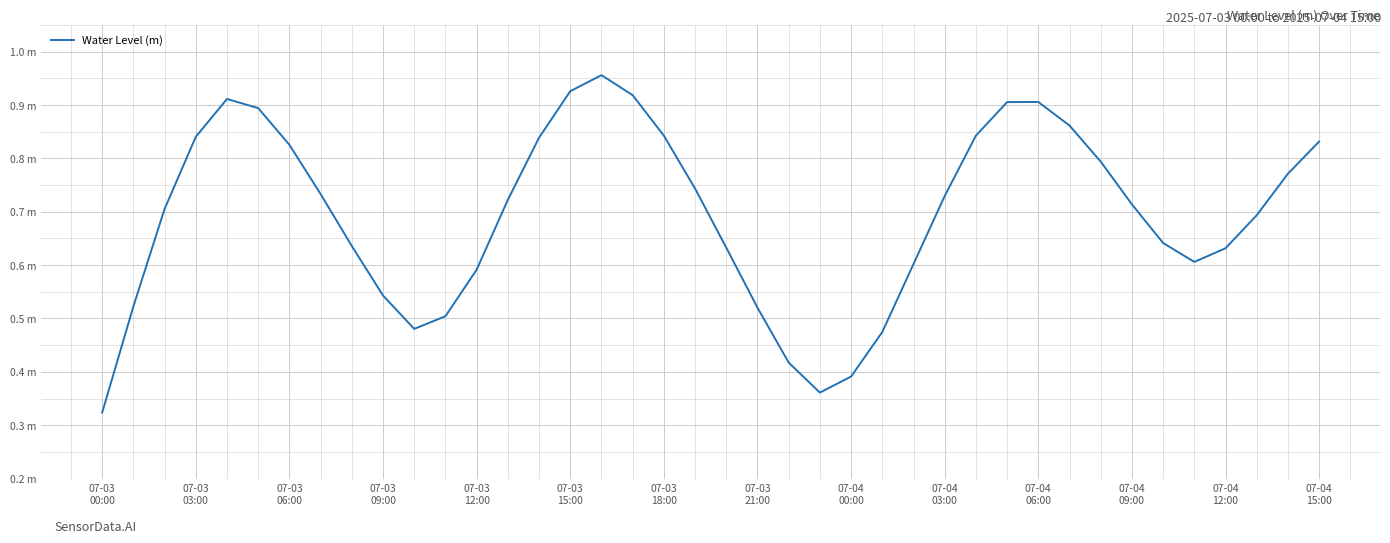

What is the minimum value shown in the chart?

0.3